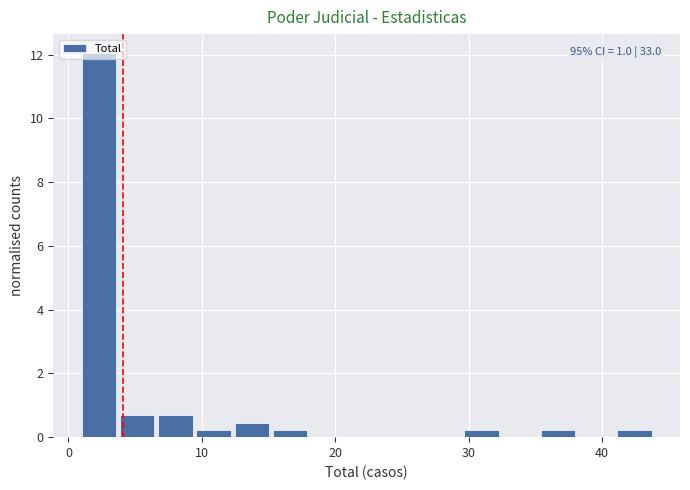

Around what value on the x-axis is the tallest bar? Give the approximate position of its centre, as read against the axis.

2